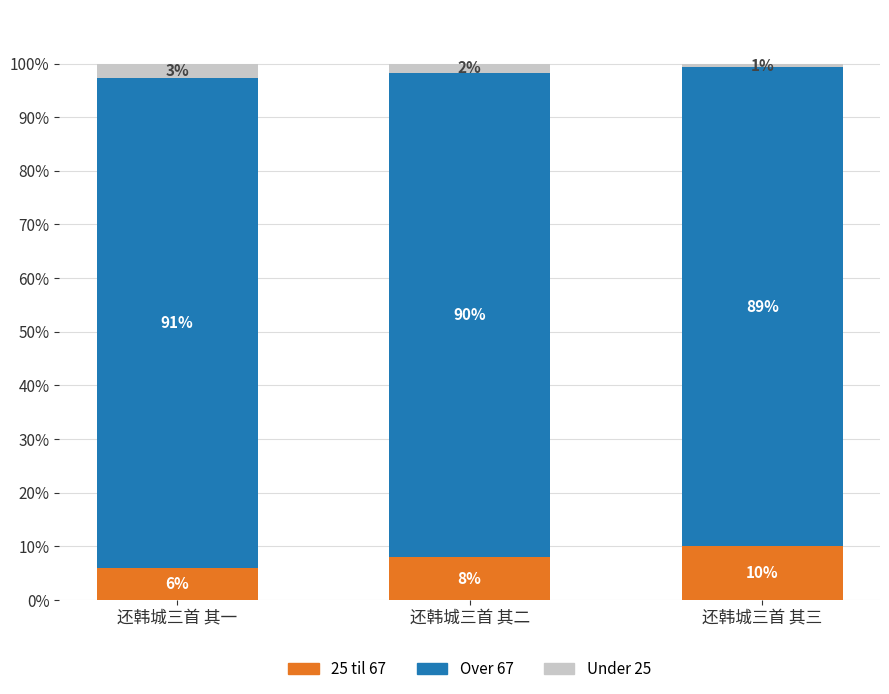

Reading right to left, transcribe the values for 25 til 67.

还韩城三首 其三=10.0	还韩城三首 其二=8.0	还韩城三首 其一=6.0